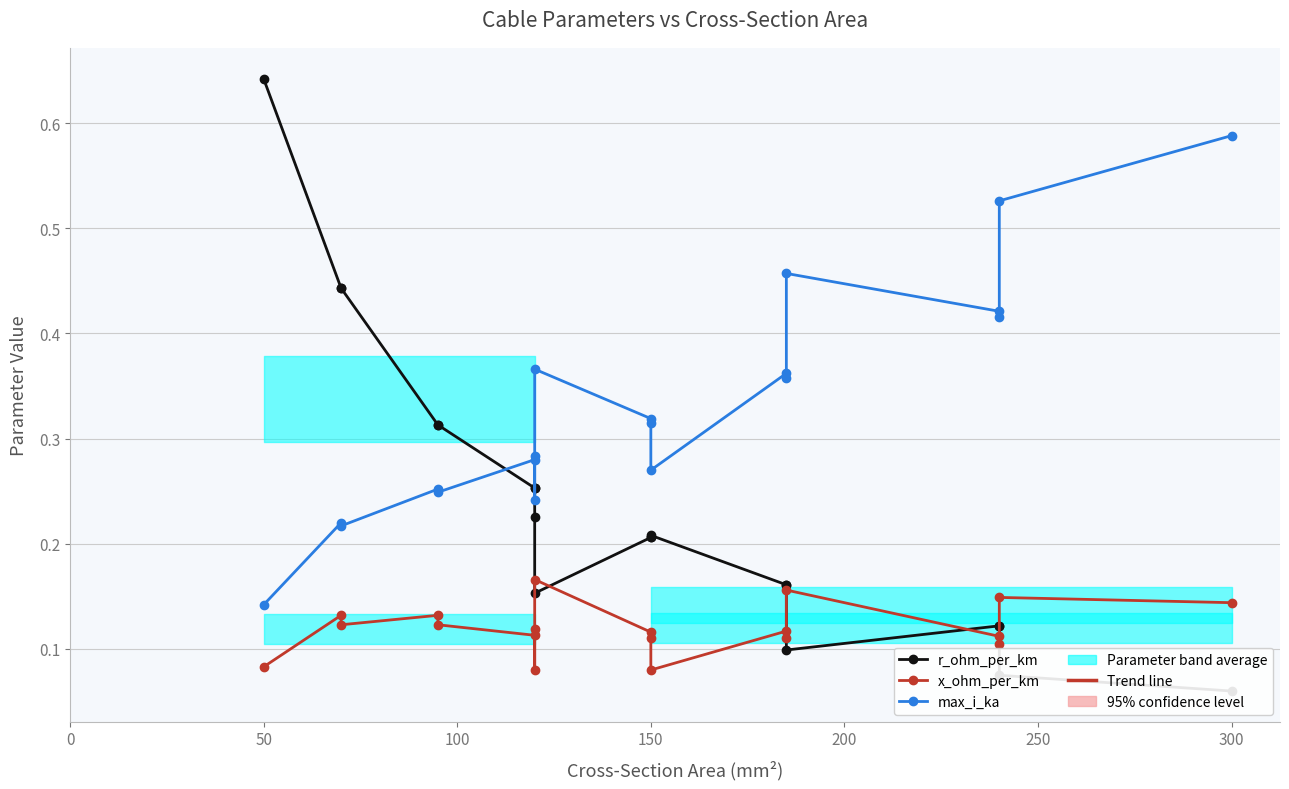

Rank the series by their average value, from lowest to highest.

x_ohm_per_km, r_ohm_per_km, max_i_ka